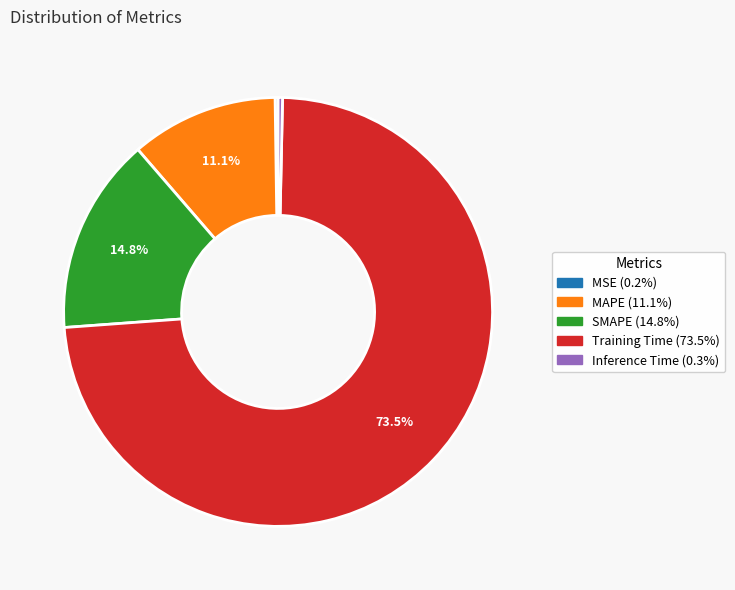

What is the total percentage of SMAPE and MAPE?

25.9%